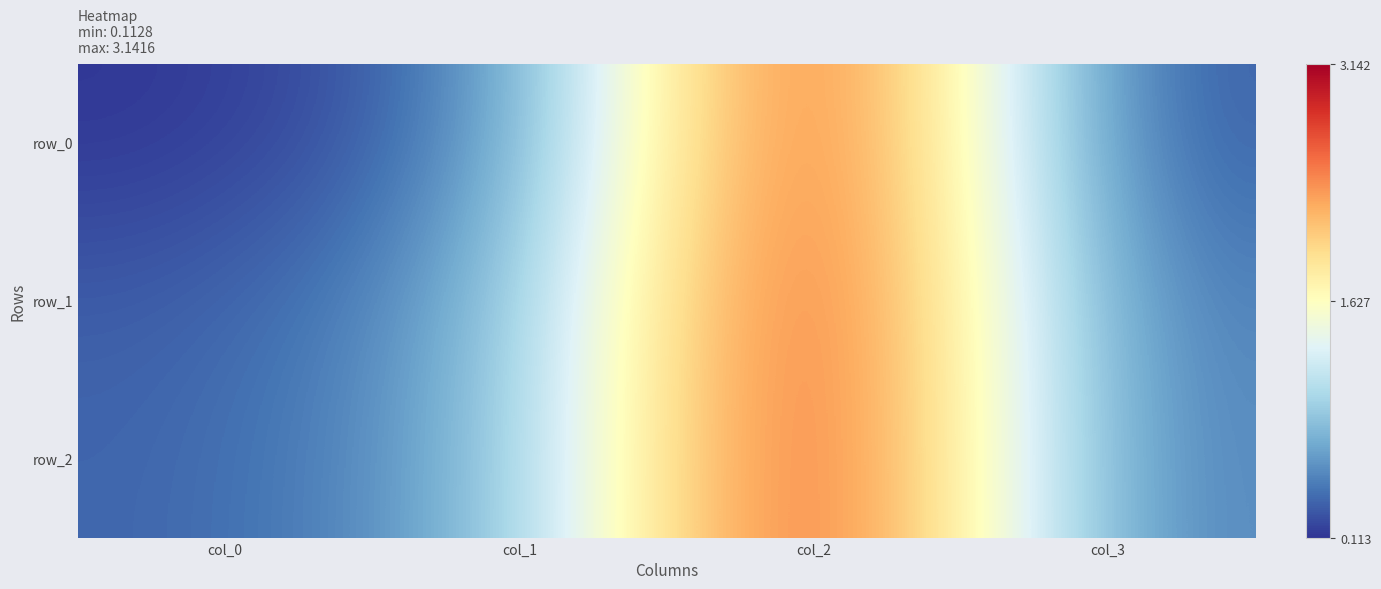

Reading right to left, what are all the values shown in this chart?

row_0: col_3=0.2	col_2=3.1	col_1=0.5	col_0=0.1
row_1: col_3=0.4	col_2=3.1	col_1=0.7	col_0=0.3
row_2: col_3=0.5	col_2=3.1	col_1=0.7	col_0=0.3